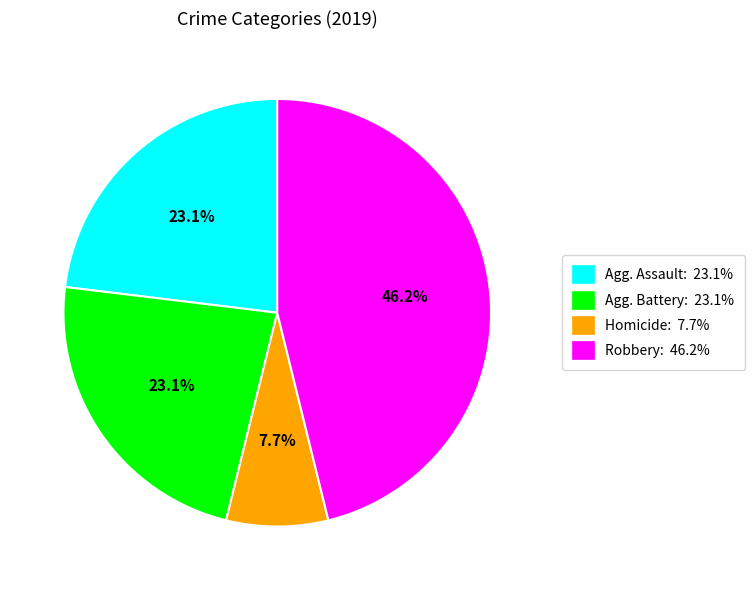

What is the total percentage of Agg. Battery: 23.1% and Homicide: 7.7%?

30.8%